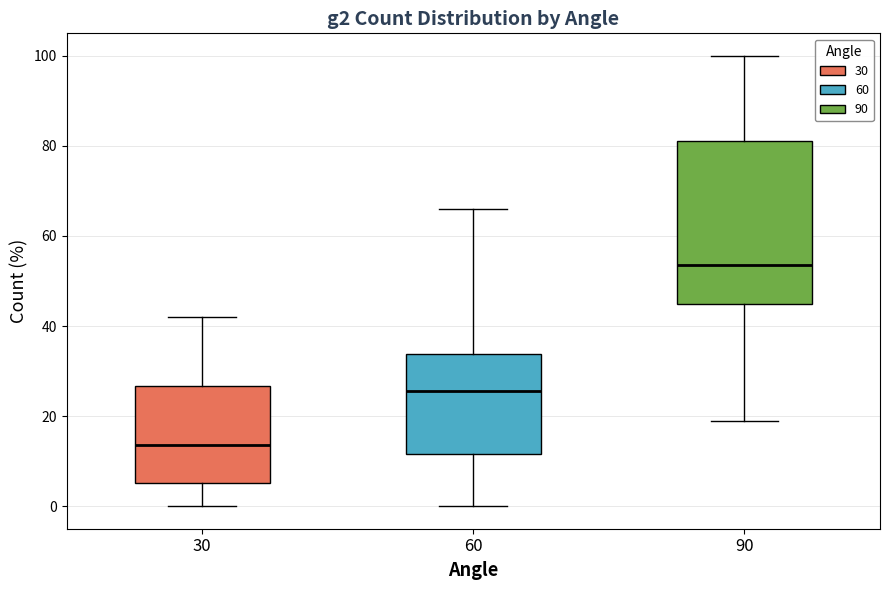

Reading left to right, transcribe this box plot: for each box, give where its median line is, the range the box spans, and where its two whiskers end, as read against the y-axis. The values are not printed on the chart, so give them approximately, as read against the axis.

30: median 14, box 6 to 26, whiskers 0 to 42
60: median 26, box 12 to 34, whiskers 0 to 66
90: median 54, box 46 to 82, whiskers 20 to 100